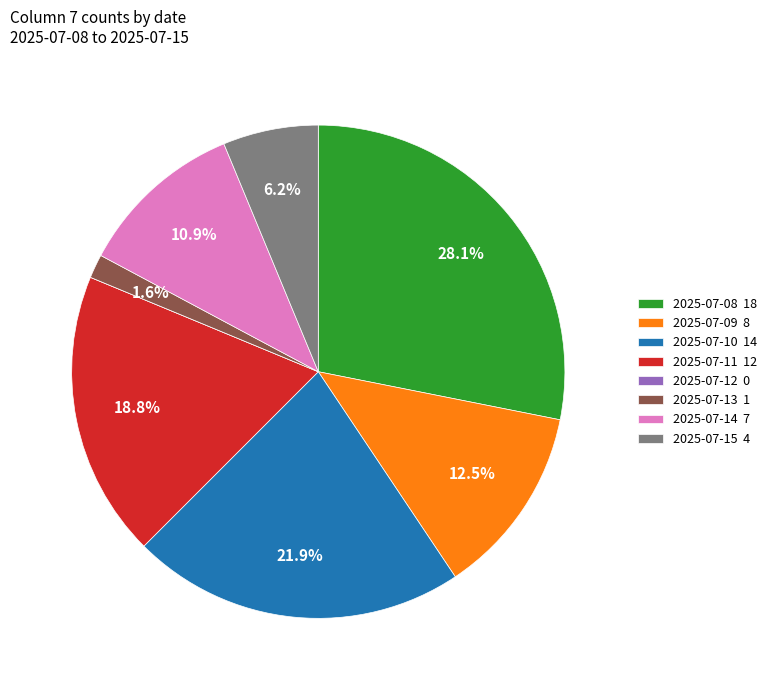

To the nearest percent, what is the average slice percentage?

12%